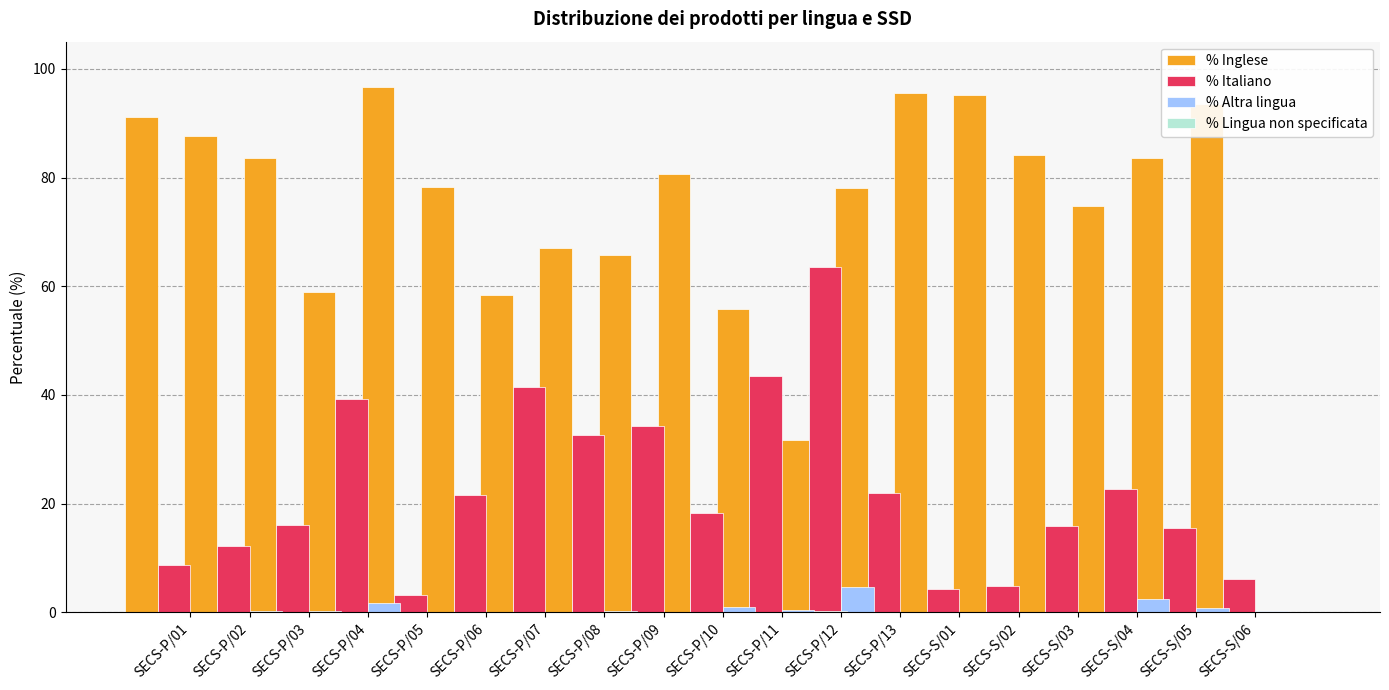

What is the difference between the second highest and minimum values in the % Inglese series?

63.8